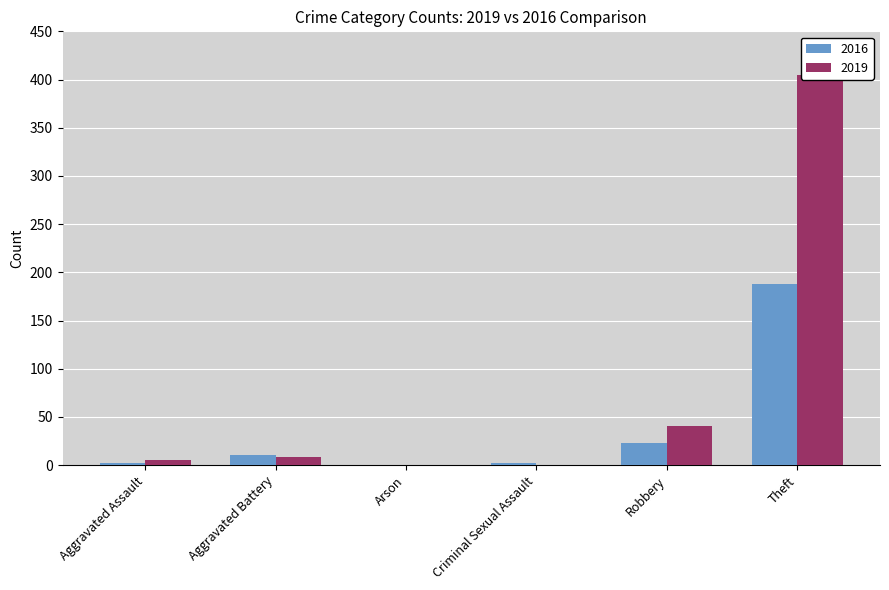

What is the difference between the highest and lowest values at Criminal Sexual Assault?

2